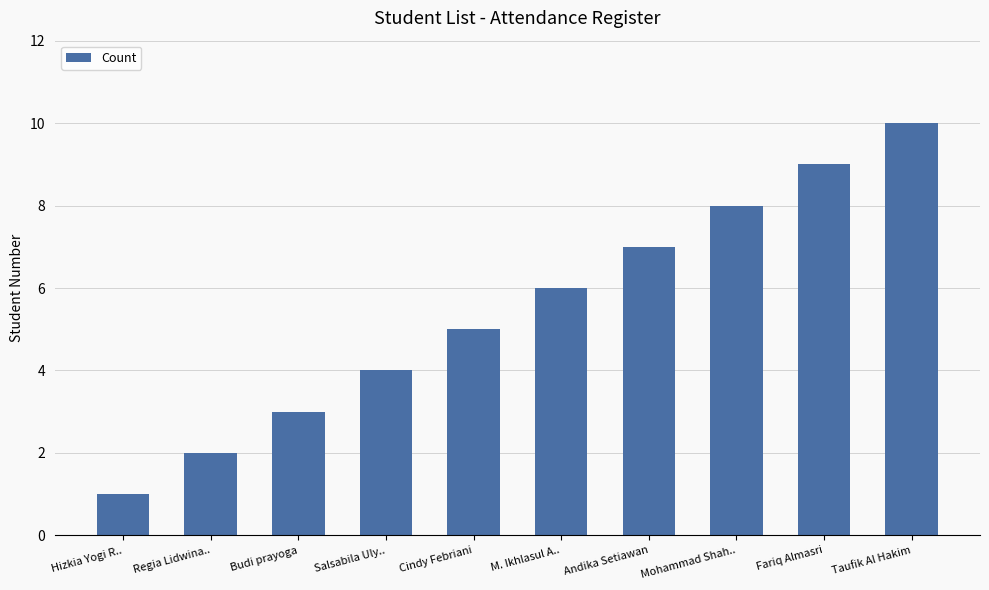

What is the difference between the maximum and minimum values?

9